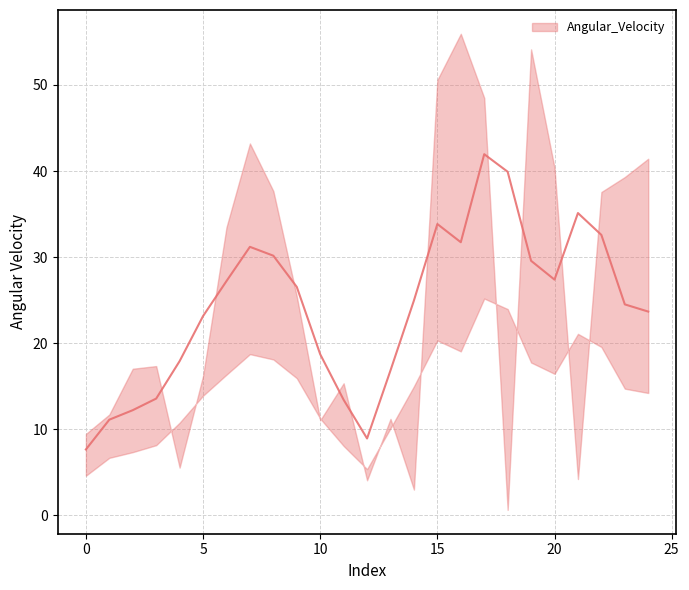

How many data points does each series have?

25